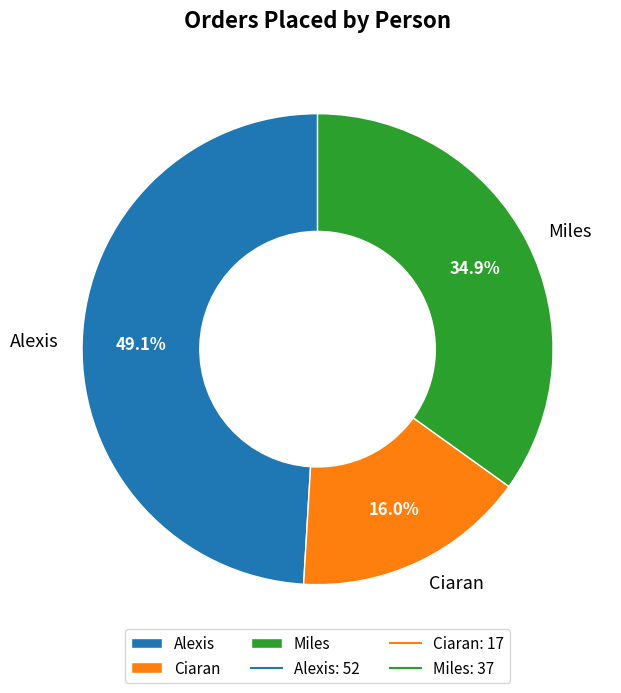

Which category has the biggest portion of the pie?

Alexis